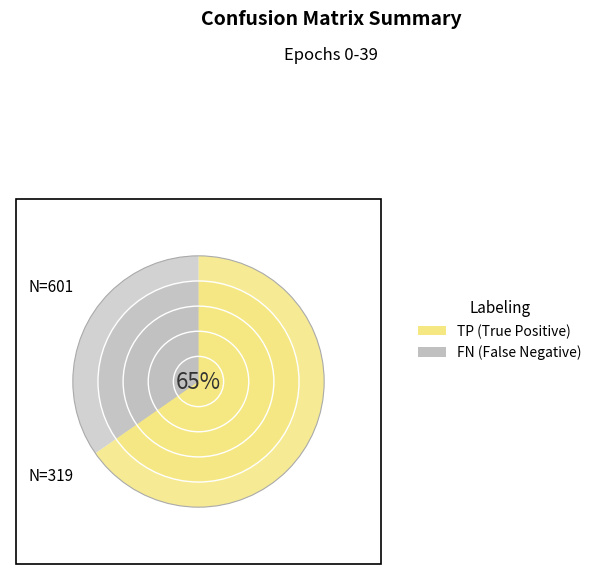

Between 4 and 30, which series saw the biggest shift?

TP